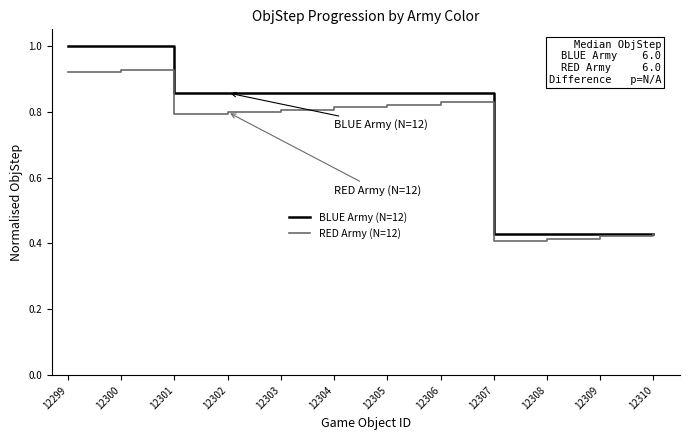

Is the value of BLUE Army (N=12) at 12303 greater than the value of RED Army (N=12) at 12310?

Yes